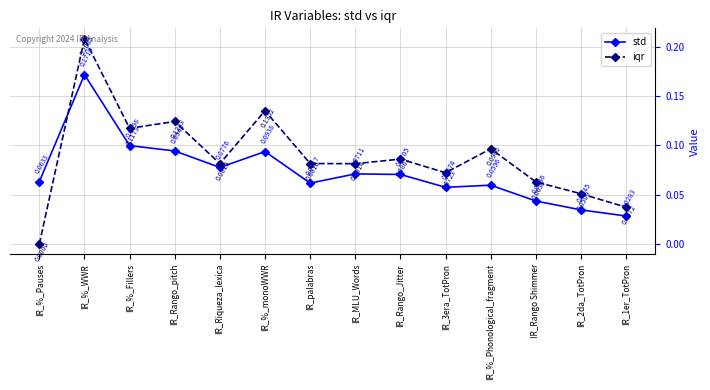

How many times do iqr and std cross each other?

1